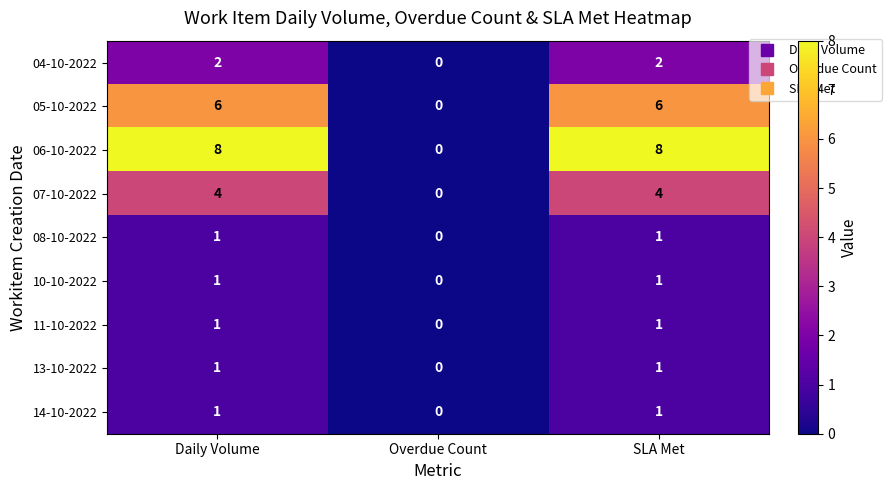

Which series has the largest total across all categories?

06-10-2022